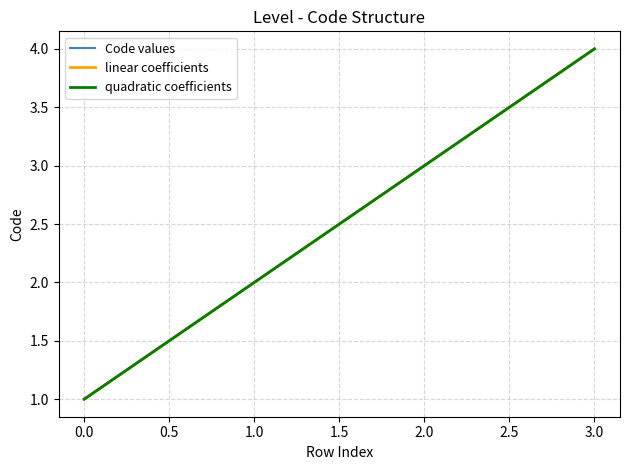

What is the maximum value for Code values?

4.0